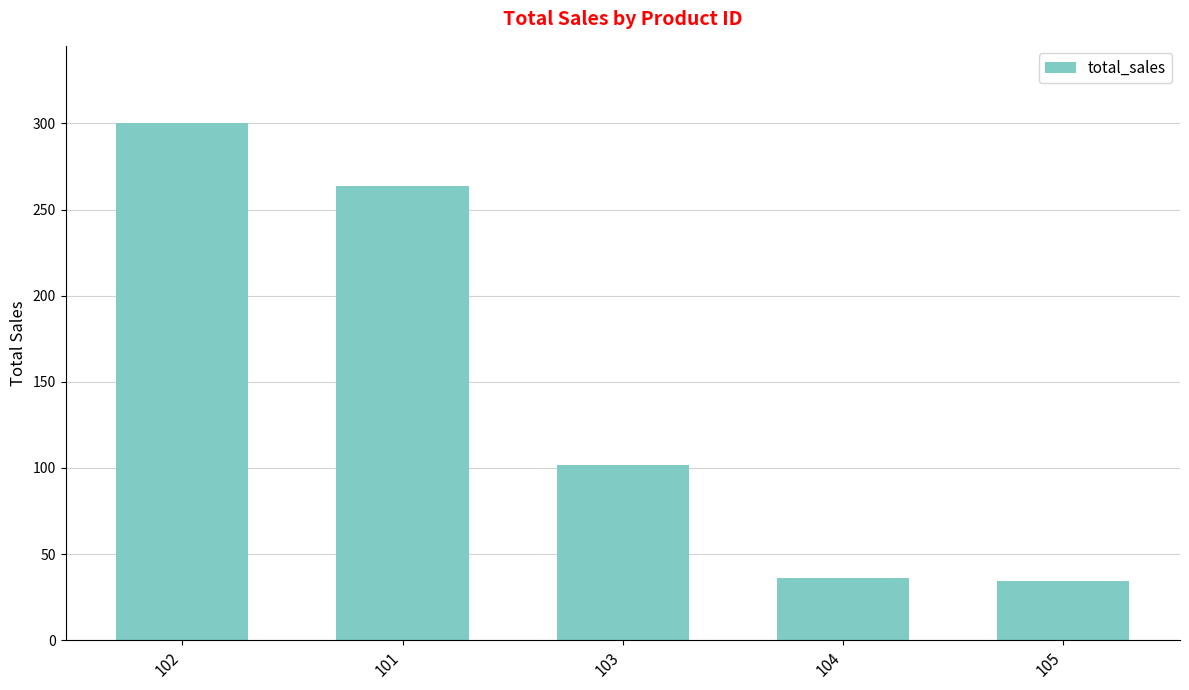

How many bars are there in total?

5